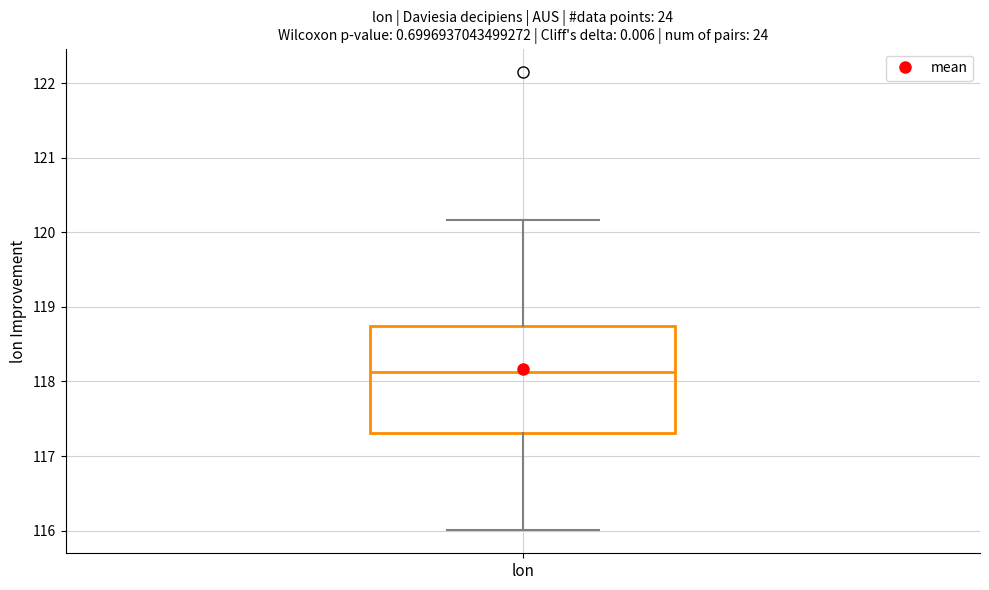

Read this box plot against the y-axis: the position of the median line, the range covered by the box, and the ends of both whiskers. The values are not printed on the chart, so give them approximately, as read against the axis.

median 118.1, box 117.3 to 118.7, whiskers 116.0 to 120.2